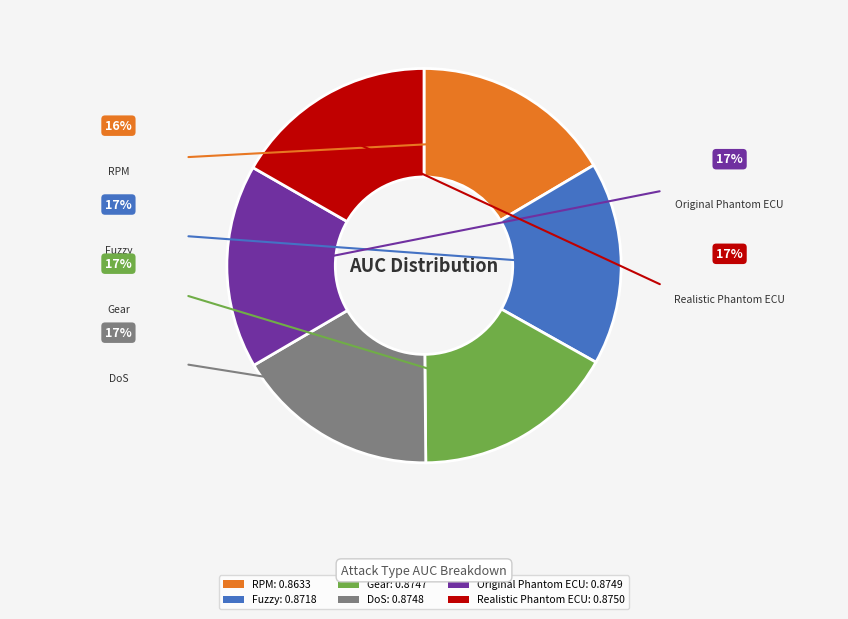

Combined, what portion of the pie is Fuzzy and DoS?

33.4%